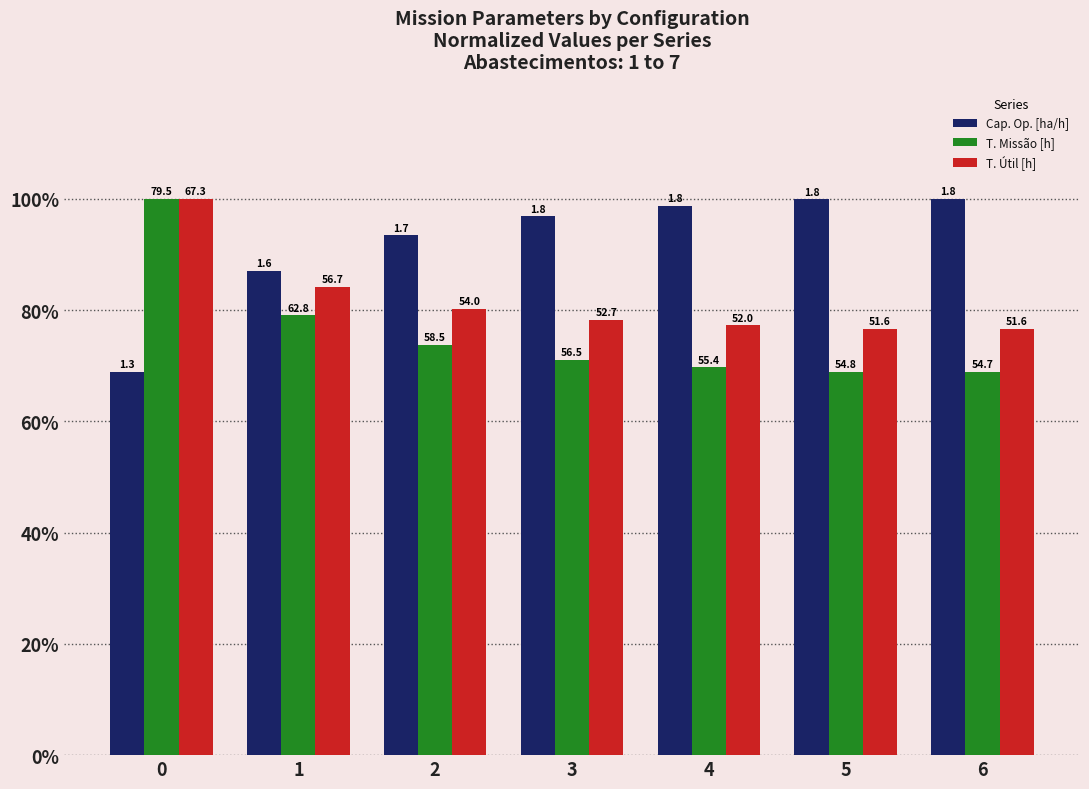

Does the chart contain any negative values?

No